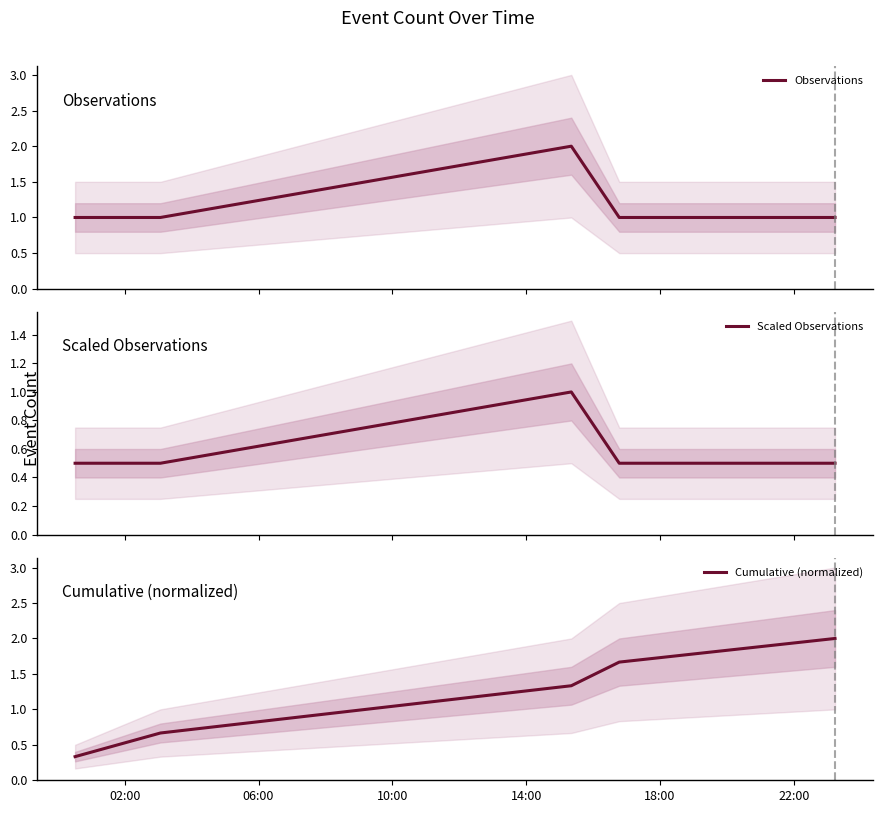

What is the lowest value of the Scaled Observations series?

0.5